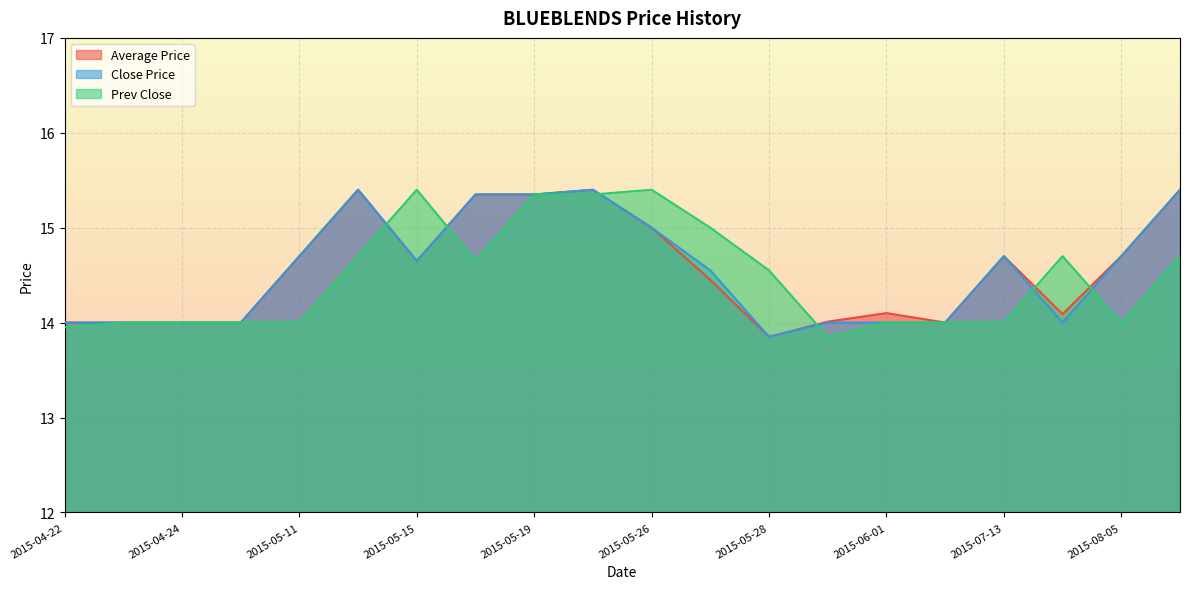

Rank the series by their maximum value, from lowest to highest.

Average Price, Close Price, Prev Close